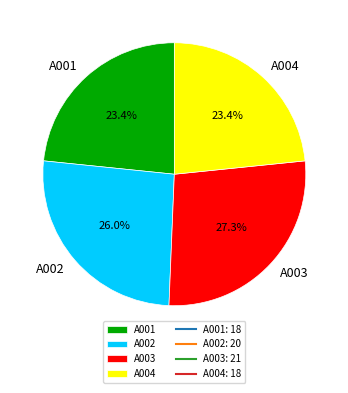

To the nearest percent, what is the difference between the largest and smallest slice percentages?

4%